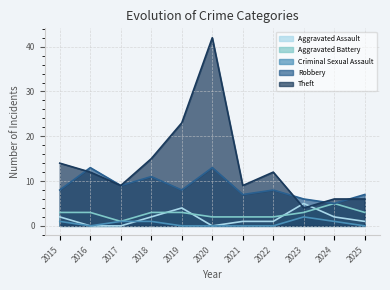

At which category does Theft reach its first local valley?

2017